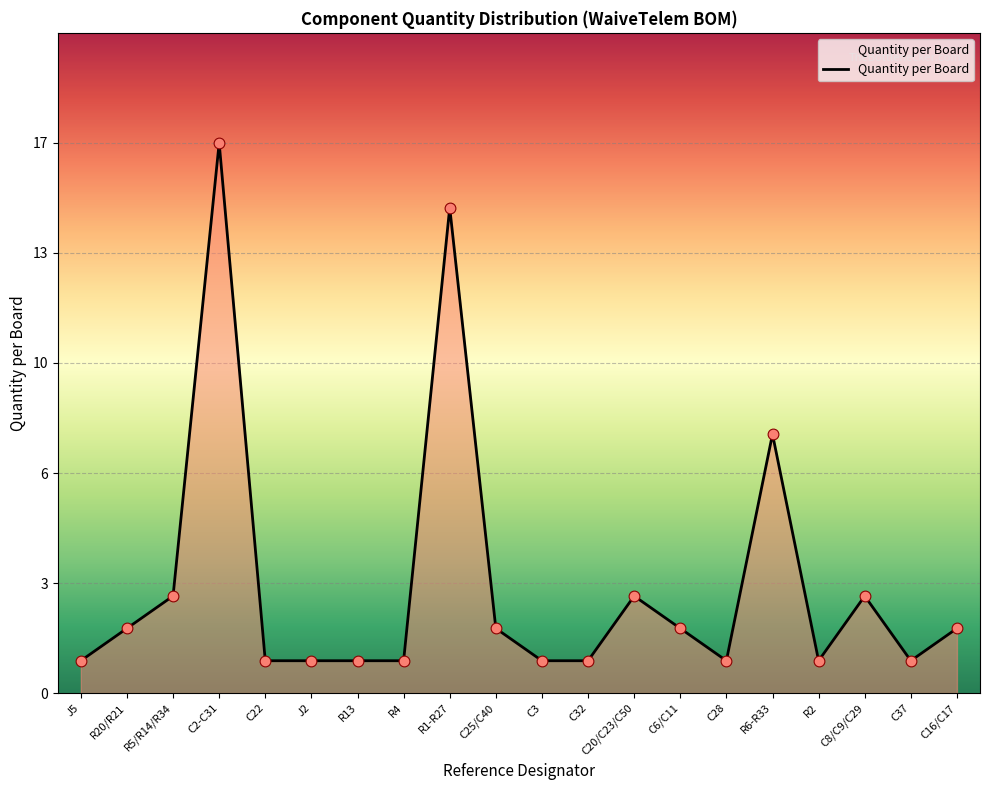

What is the change in value from R1-R27 to C16/C17?

-13